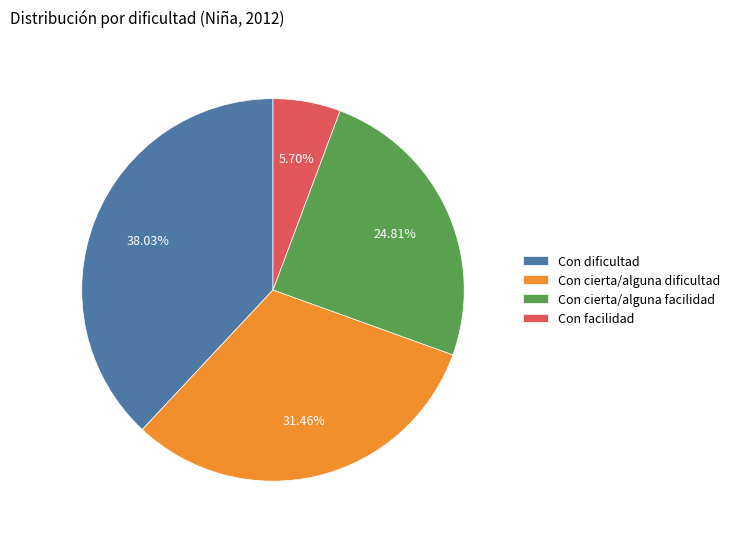

What is the ratio of the value at Con facilidad to the value at Con dificultad?

0.1